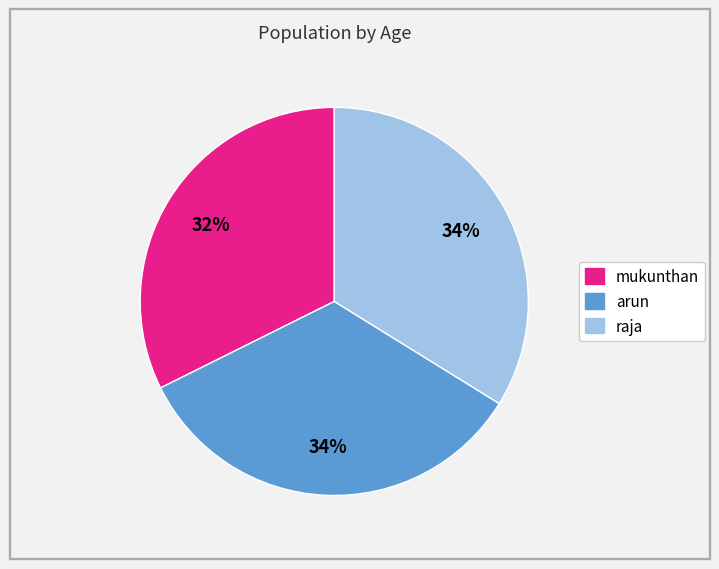

What is the smallest slice in the pie chart?

mukunthan